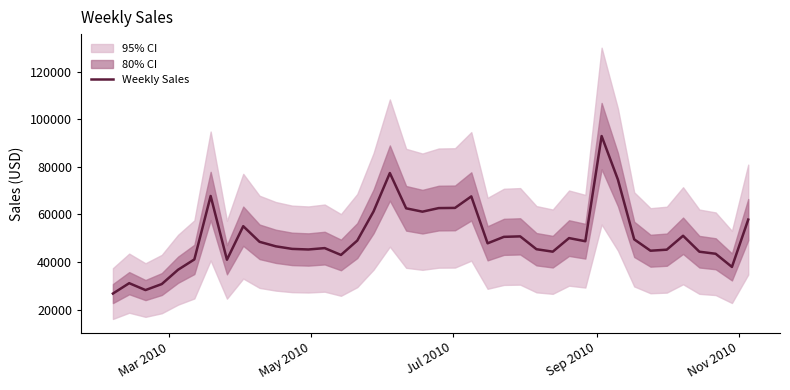

How many data points are less than 48493?

20